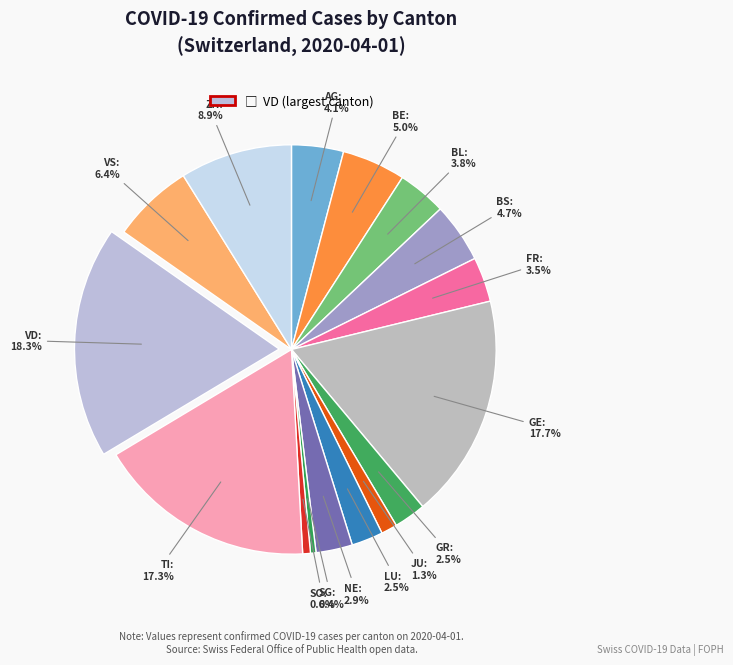

How many slices are in this pie chart?

16